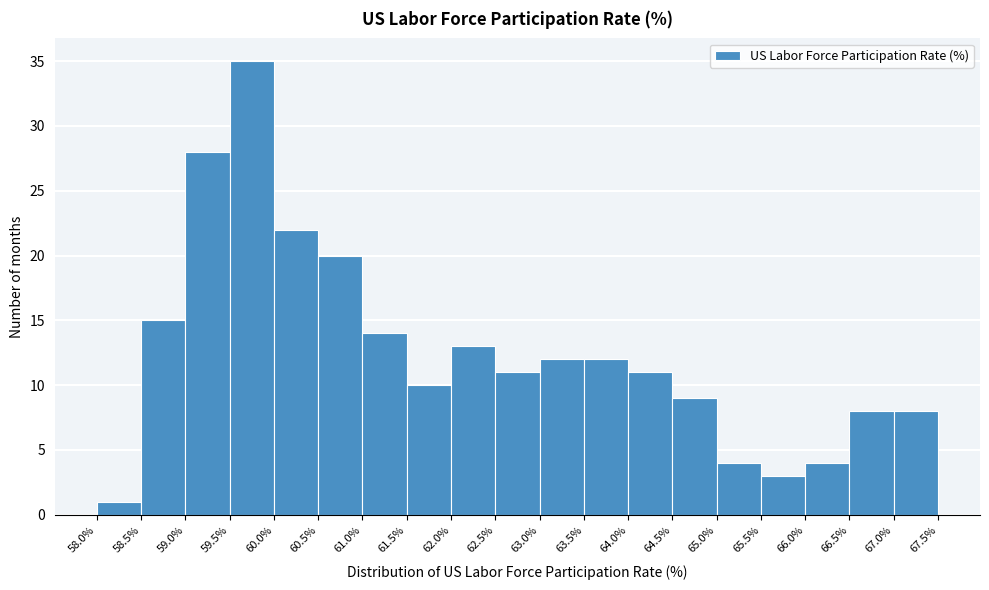

How tall is the bar that spans 59.5% to 60.0% on the x-axis? The values are not printed on the chart, so give them approximately, as read against the axis.

35